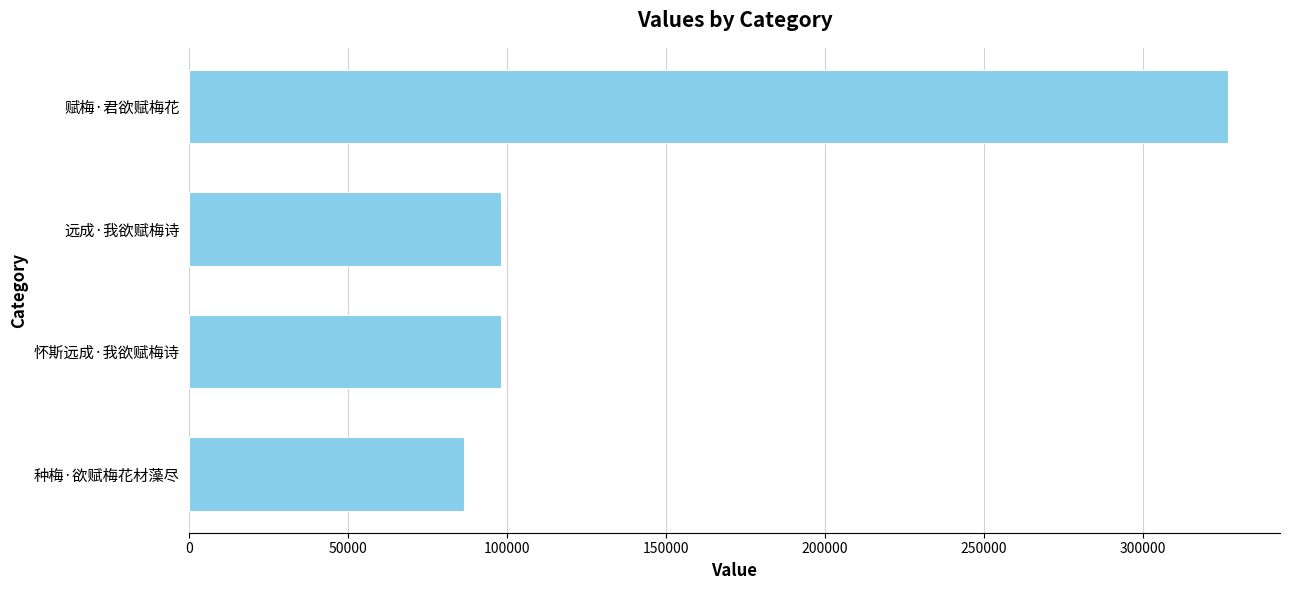

What is the ratio of the value at 怀斯远成·我欲赋梅诗 to the value at 赋梅·君欲赋梅花?

0.3